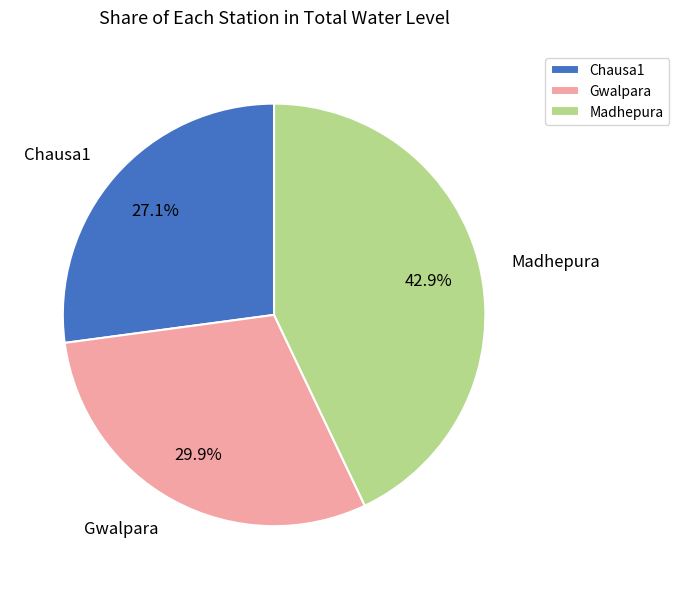

Between Chausa1 and Gwalpara, which is larger?

Gwalpara